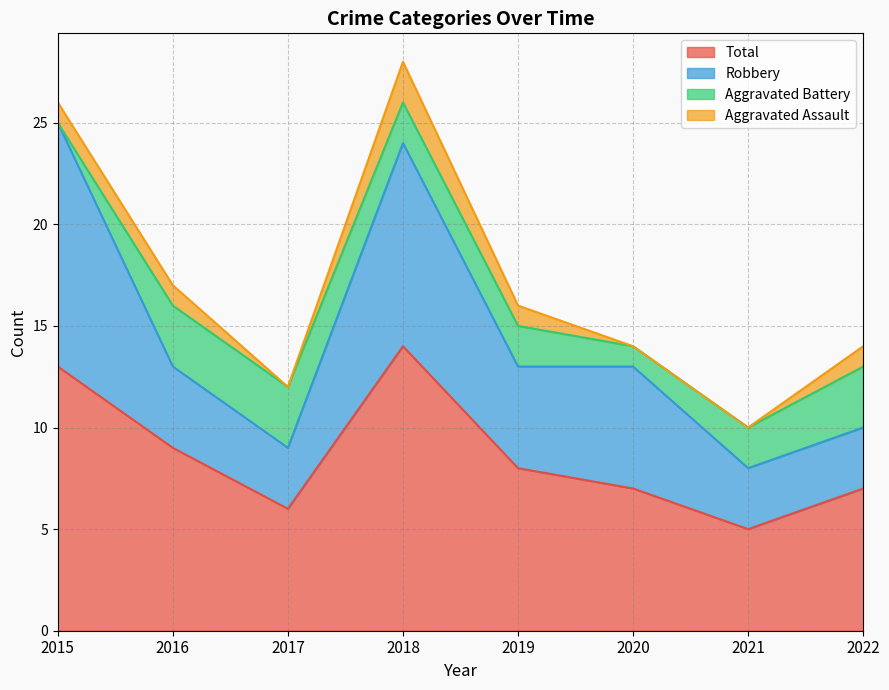

Is the value of Aggravated Assault at 2022 greater than the value of Robbery at 2022?

No